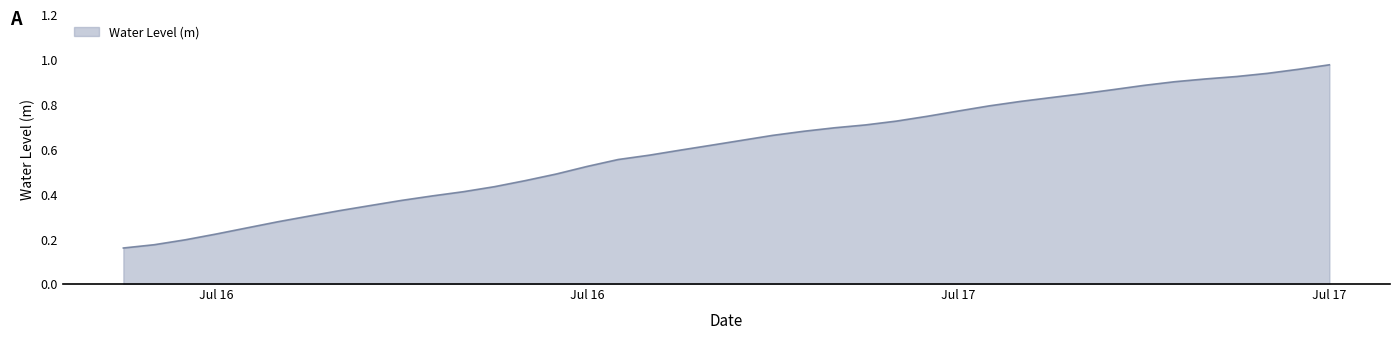

Where is the data nearest to the value 0?

2025-07-16 00:00:00